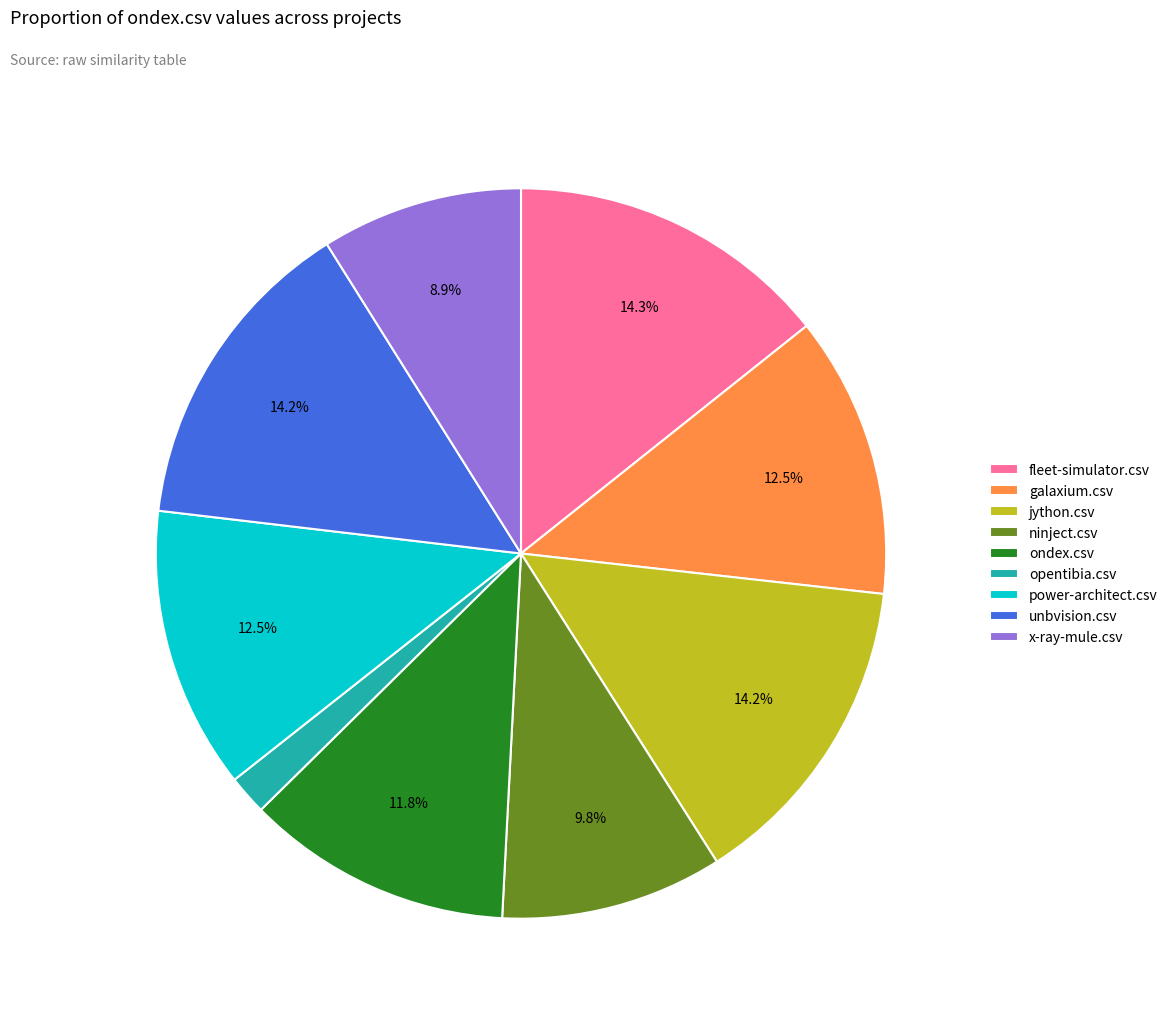

Which slice is the smallest?

opentibia.csv